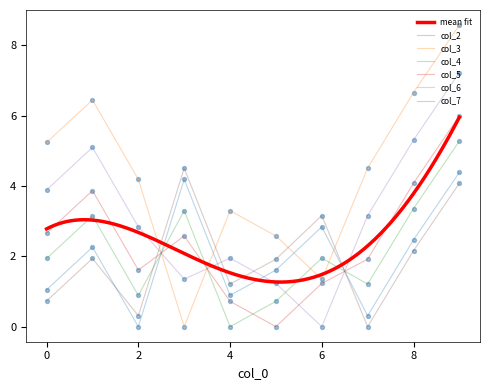

At how many categories does at least one series exceed 7?

1